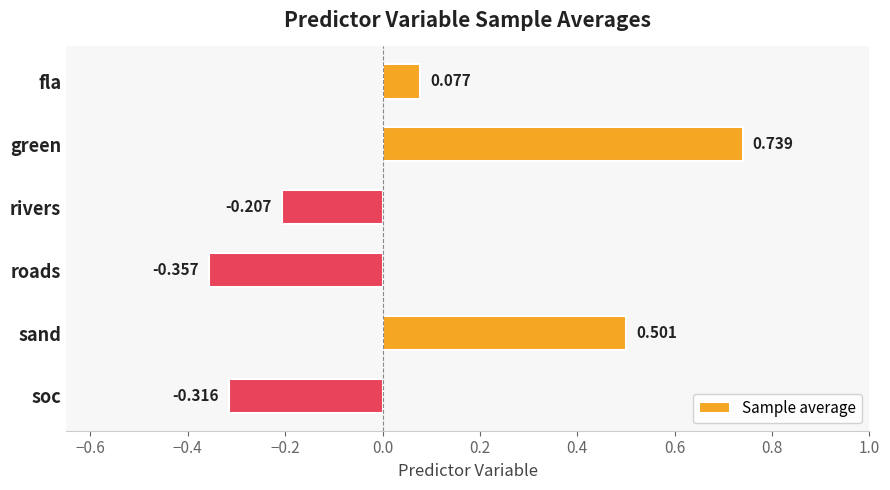

How many series are shown in this chart?

1